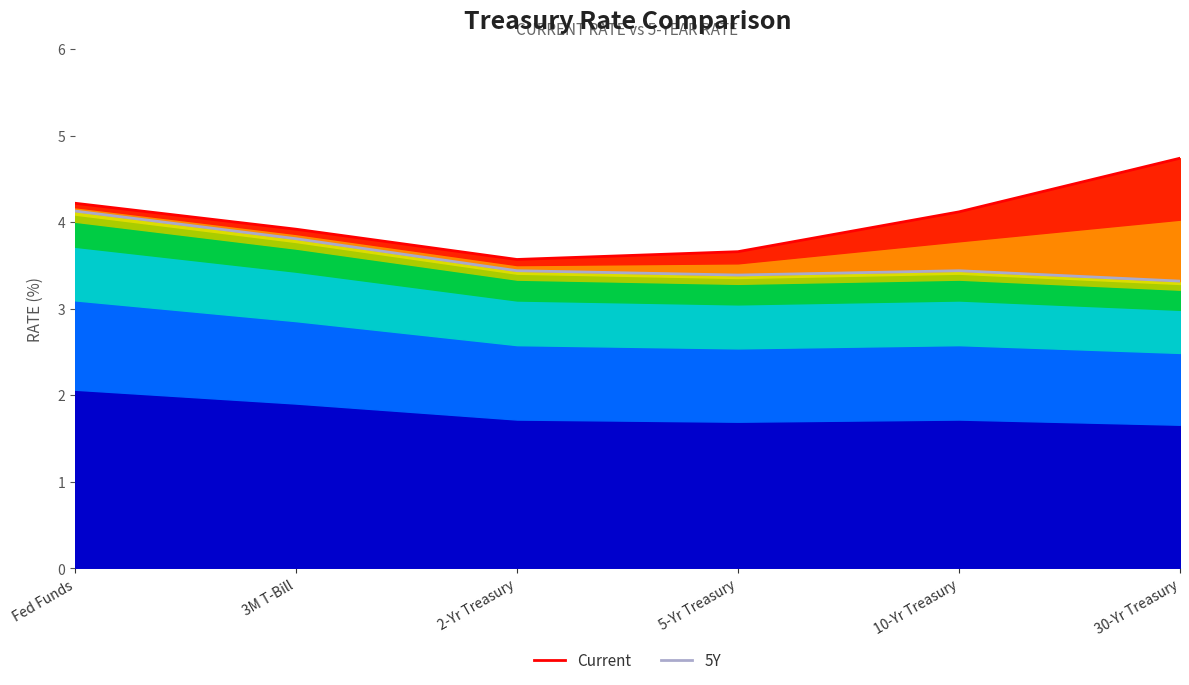

What is the total value across all series at 10-Yr Treasury?

7.6